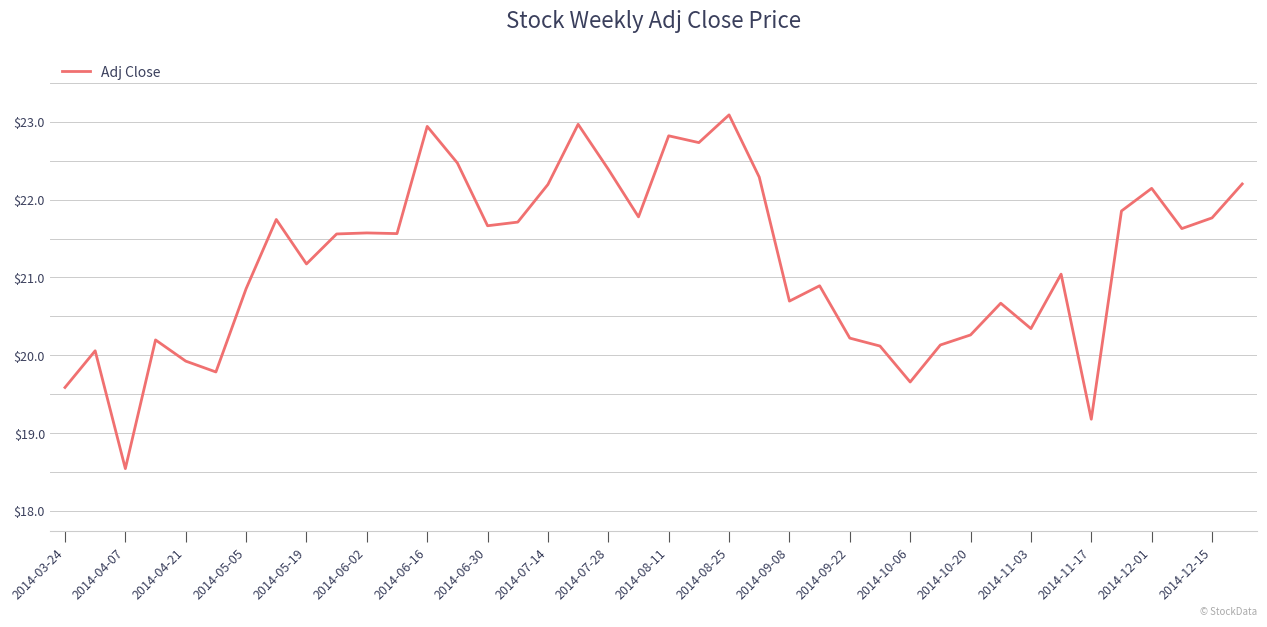

What is the difference between the maximum and minimum values?

4.5